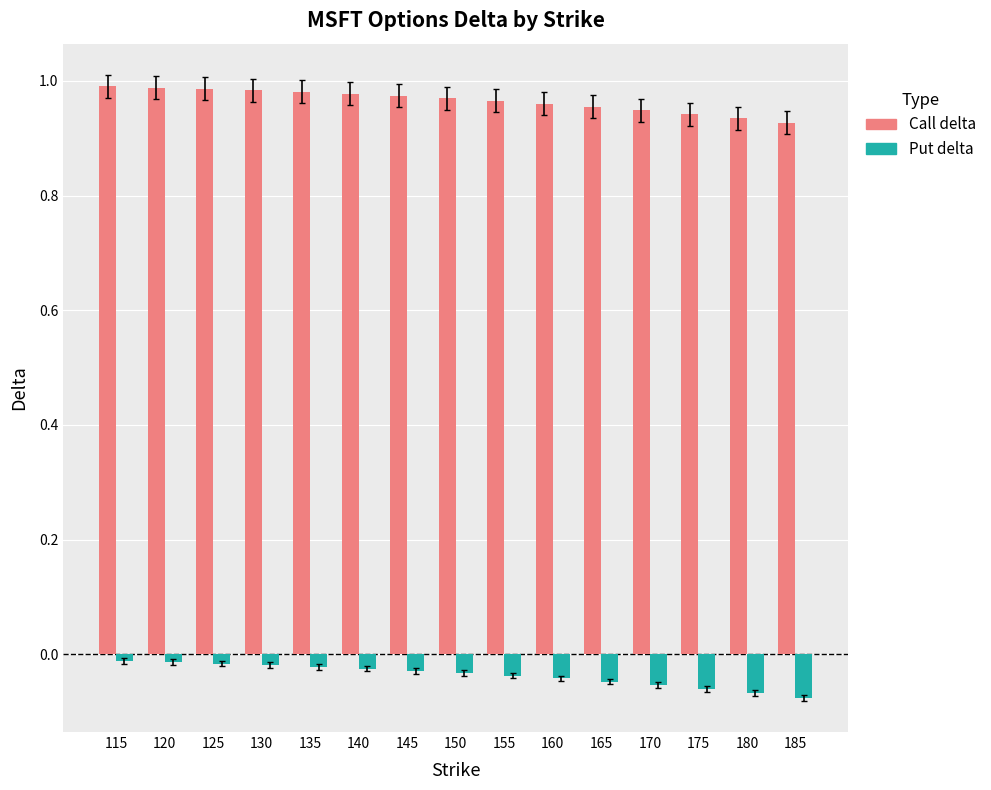

The Call delta series shows 1.3 at 120. True or false?

False